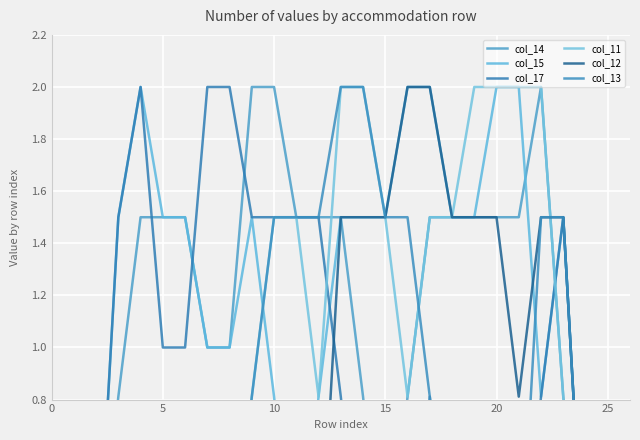

Which series has the widest spread of values?

col_14